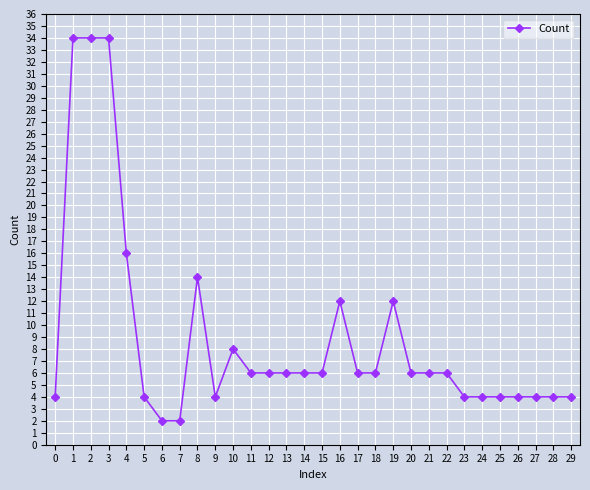

What is the maximum value shown in the chart?

34